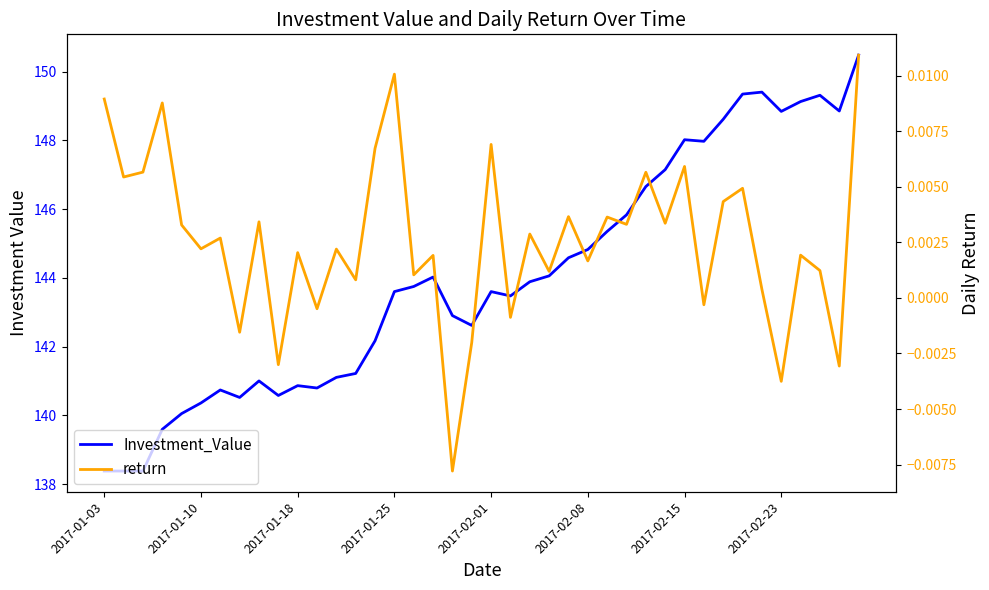

What is the sum of the Investment_Value values at 2017-01-18 and 8?

279.4